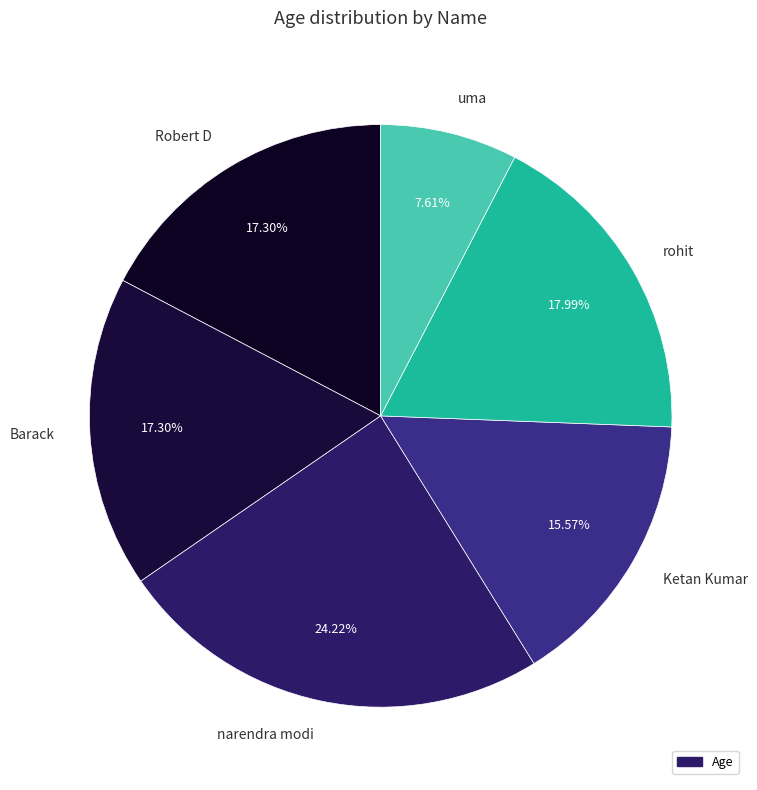

How many segments does this pie chart have?

6